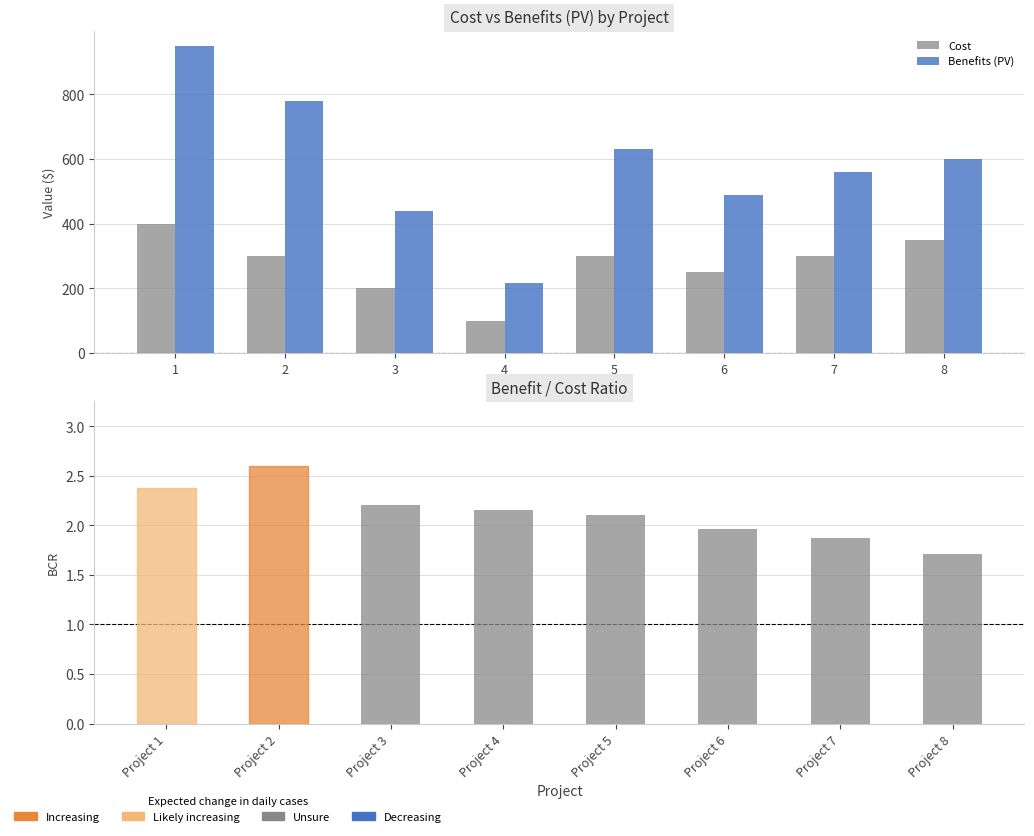

Is it true that Benefits (PV) equals 295.1 at 7?

False